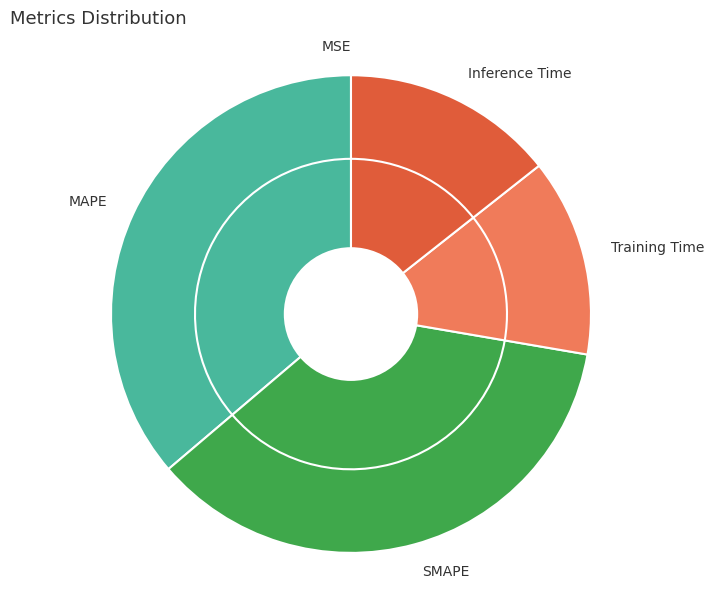

Rank the categories by value from lowest to highest.

MSE, Training Time, Inference Time, SMAPE, MAPE